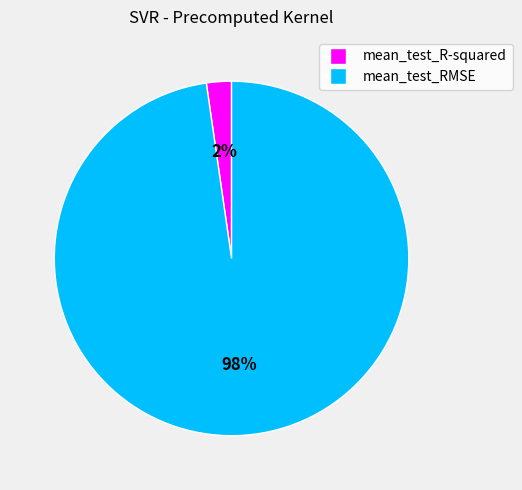

To the nearest percent, what portion does mean_test_RMSE represent?

98%